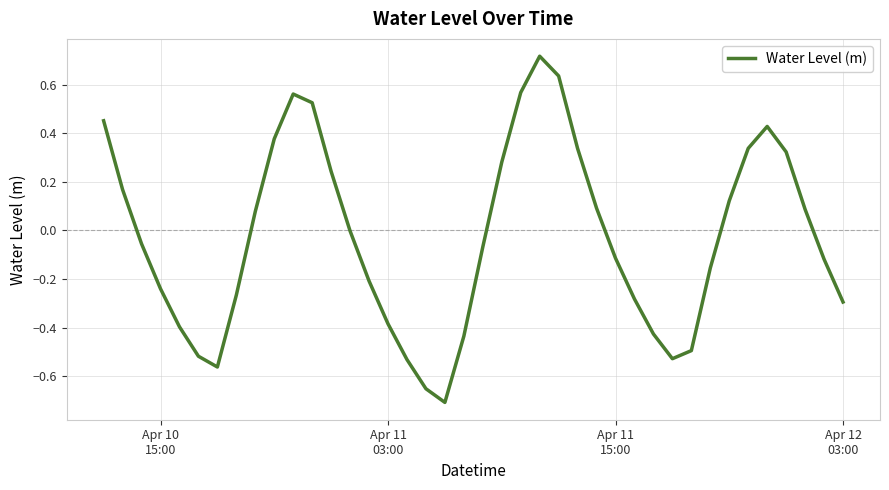

Is this an area chart (filled region under the line)?

No